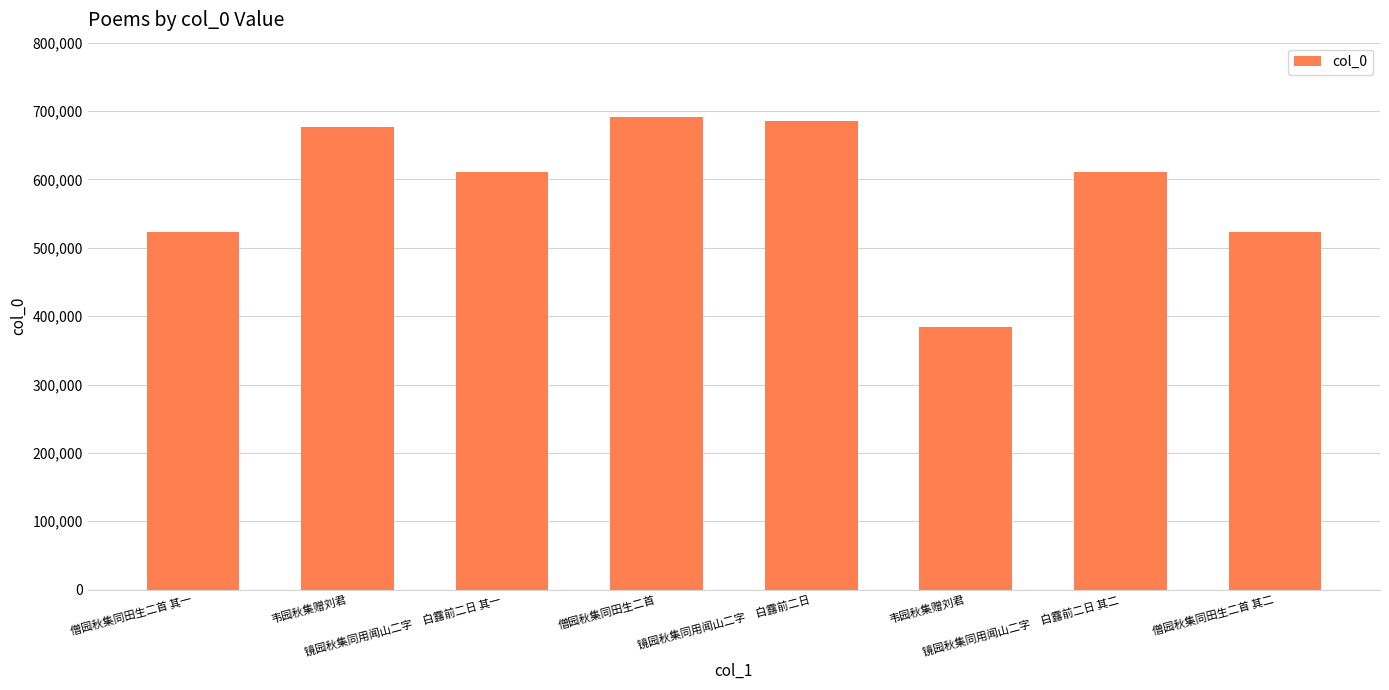

How many categories are shown in the chart?

8